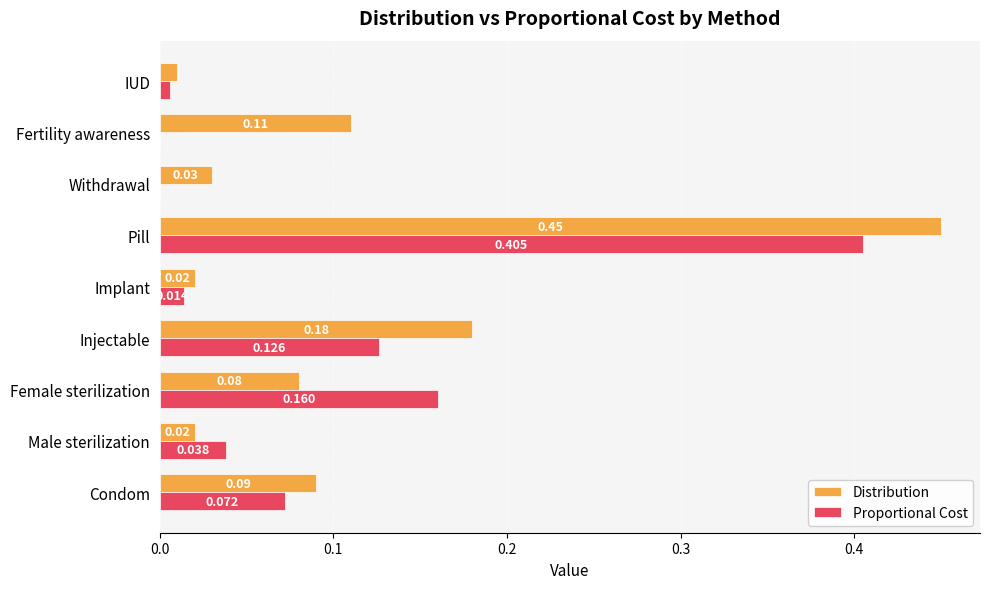

At which category is the sum across all series the highest?

Pill